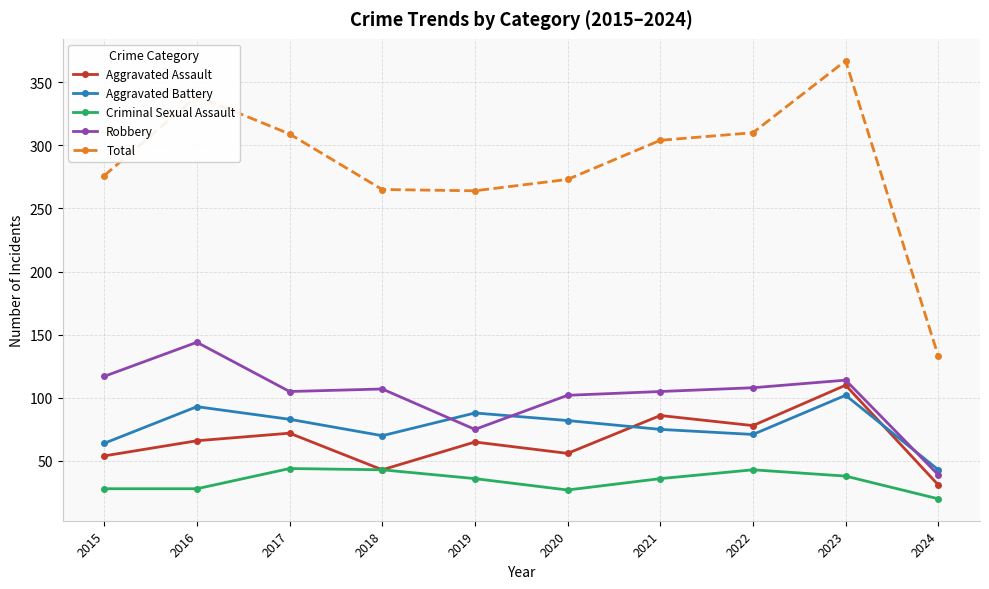

How many interior local peaks does the Total series have?

2